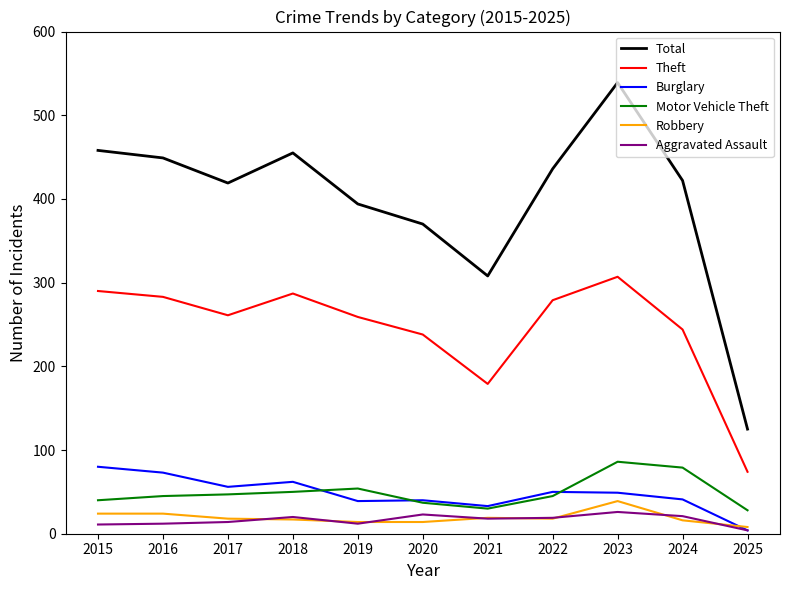

Which series has the largest total across all categories?

Total